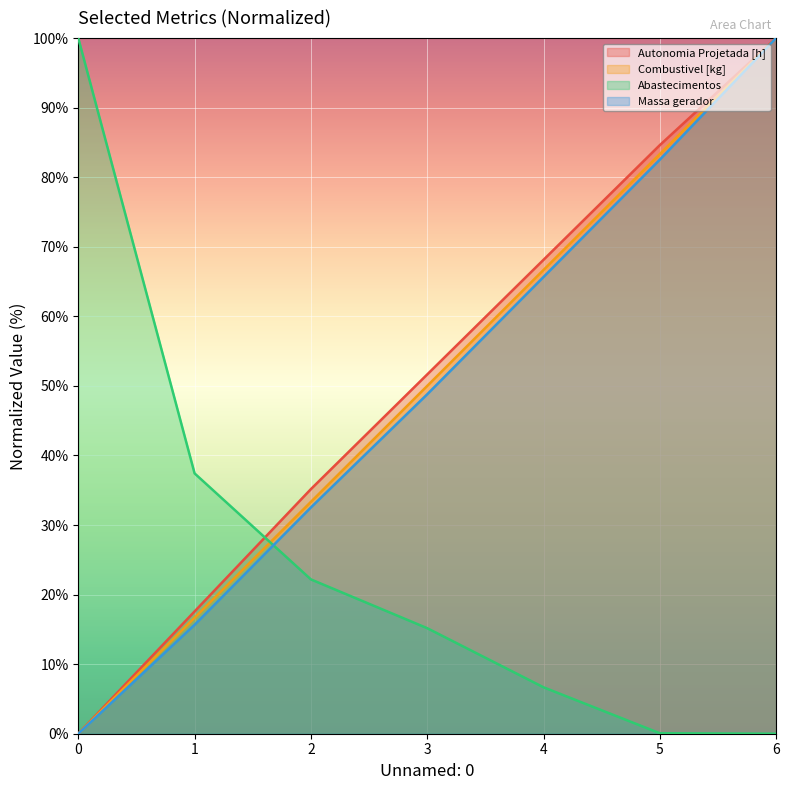

Which series has the largest total across all categories?

Autonomia Projetada [h]